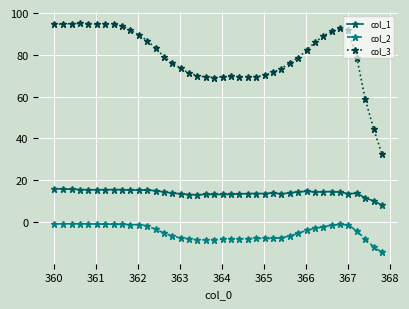

How many lines are shown in the chart?

3